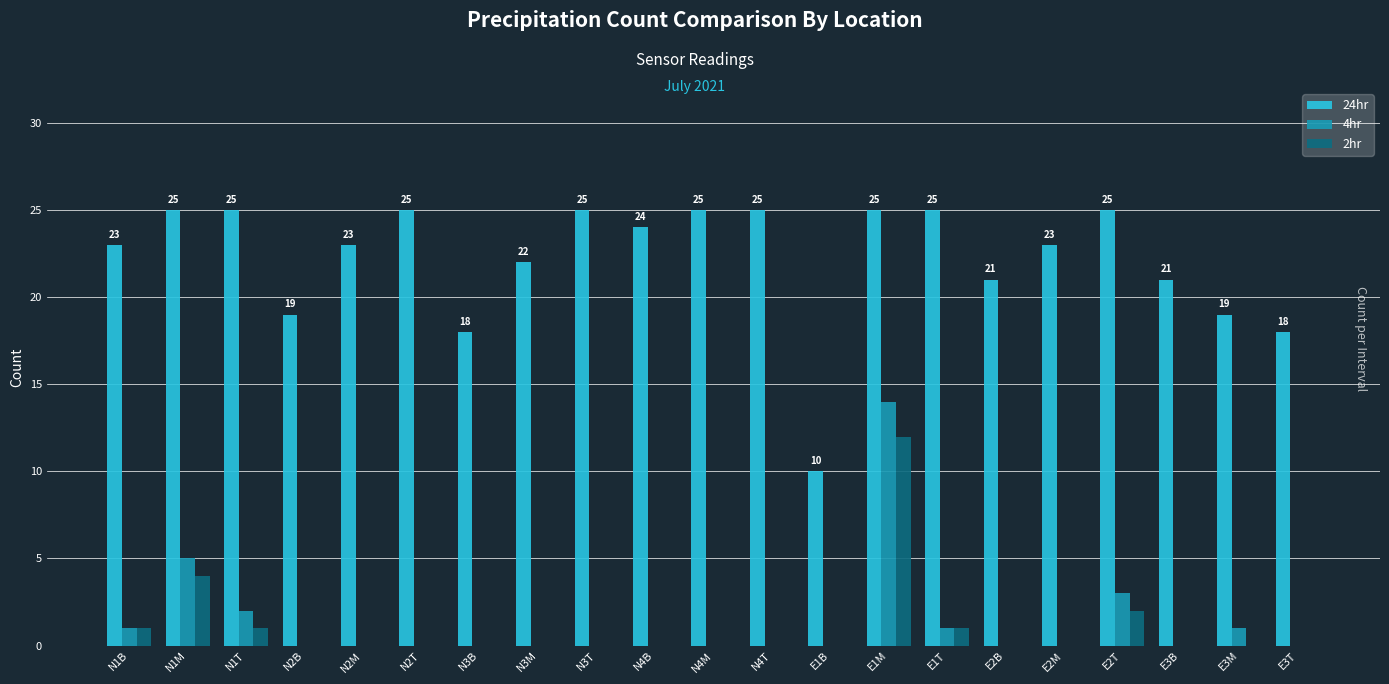

The 2hr series shows -8 at E3T. True or false?

False